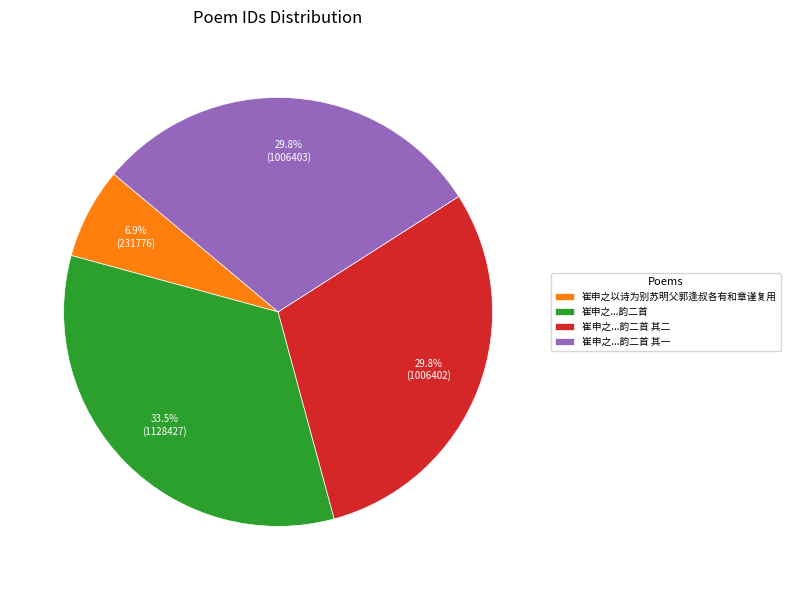

Does any single category account for the majority?

No